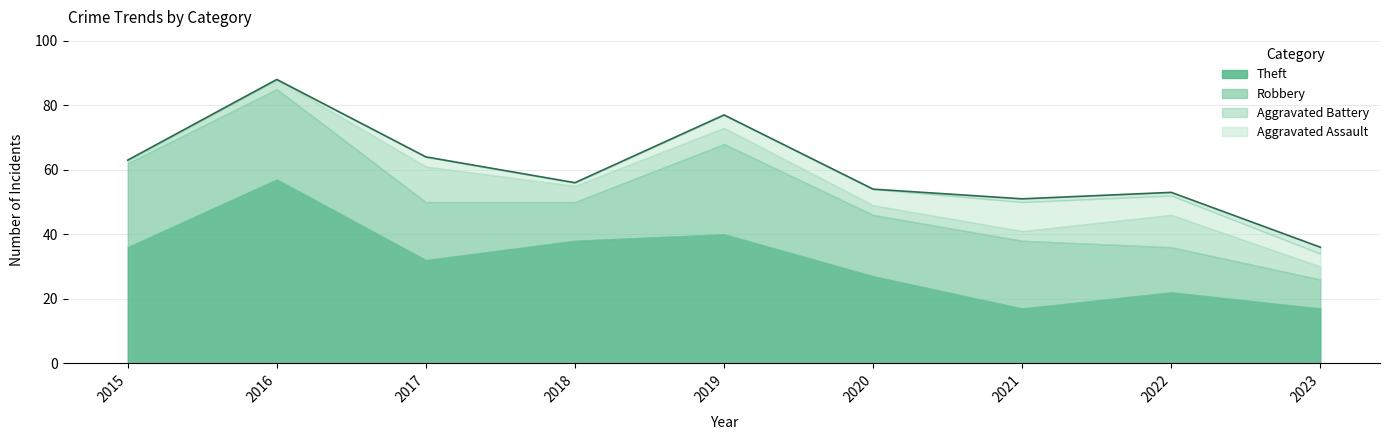

What is the maximum value shown in the chart?

88